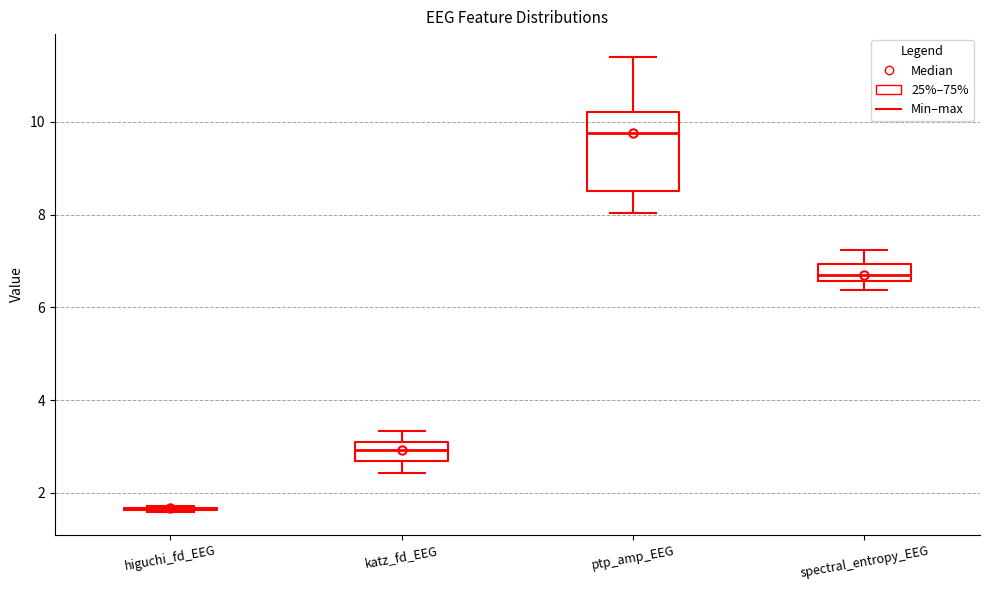

Reading left to right, read every box against the y-axis: the position of its median line, the range the box covers, and the ends of its whiskers. The values are not printed on the chart, so give them approximately, as read against the axis.

higuchi_fd_EEG: box collapsed to a line at 1.6, whiskers 1.6 to 1.8
katz_fd_EEG: median 3.0 (inside the box), box 2.6 to 3.0, whiskers 2.4 to 3.4
ptp_amp_EEG: median 9.8, box 8.6 to 10.2, whiskers 8.0 to 11.4
spectral_entropy_EEG: median 6.6 (inside the box), box 6.6 to 7.0, whiskers 6.4 to 7.2